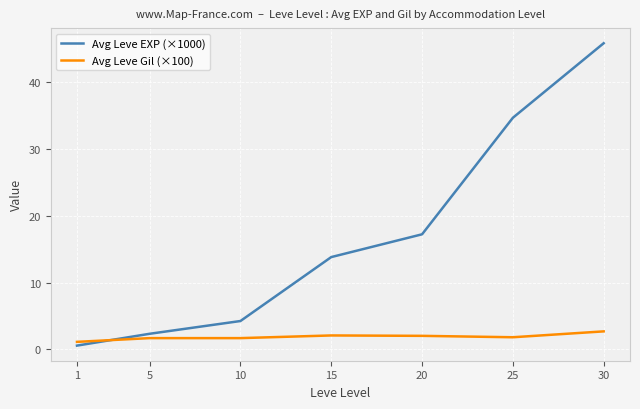

At which category is the sum across all series the highest?

30